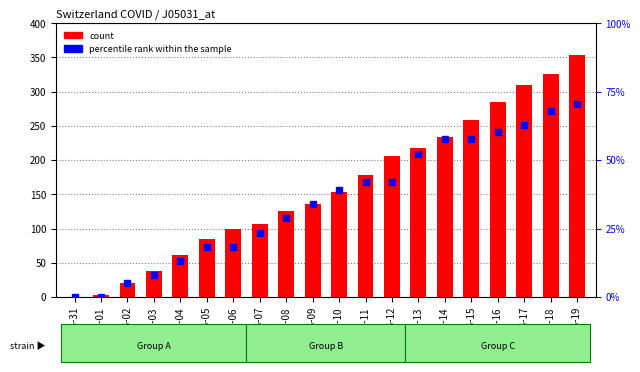

Reading left to right, transcribe all the data shown in this chart.

count: 2020-05-31=0.0	2020-06-01=3.0	2020-06-02=20.0	2020-06-03=38.0	2020-06-04=62.0	2020-06-05=84.0	2020-06-06=100.0	2020-06-07=107.0	2020-06-08=125.0	2020-06-09=136.0	2020-06-10=154.0	2020-06-11=178.0	2020-06-12=206.0	2020-06-13=218.0	2020-06-14=234.0	2020-06-15=258.0	2020-06-16=285.0	2020-06-17=309.0	2020-06-18=325.0	2020-06-19=353.0
FR_pc (per capita): 2020-05-31=0.0	2020-06-01=0.0	2020-06-02=0.0	2020-06-03=0.0	2020-06-04=0.0	2020-06-05=0.0	2020-06-06=0.0	2020-06-07=0.0	2020-06-08=0.0	2020-06-09=0.0	2020-06-10=0.0	2020-06-11=0.0	2020-06-12=0.0	2020-06-13=0.0	2020-06-14=0.0	2020-06-15=0.0	2020-06-16=0.0	2020-06-17=0.0	2020-06-18=0.0	2020-06-19=0.0